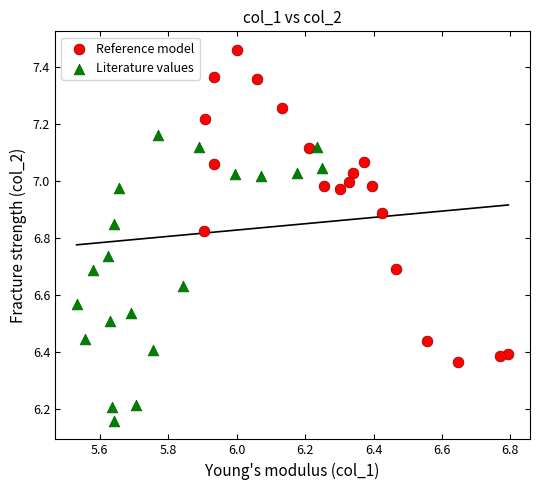

What are all the series names shown in the legend?

Reference model, Literature values